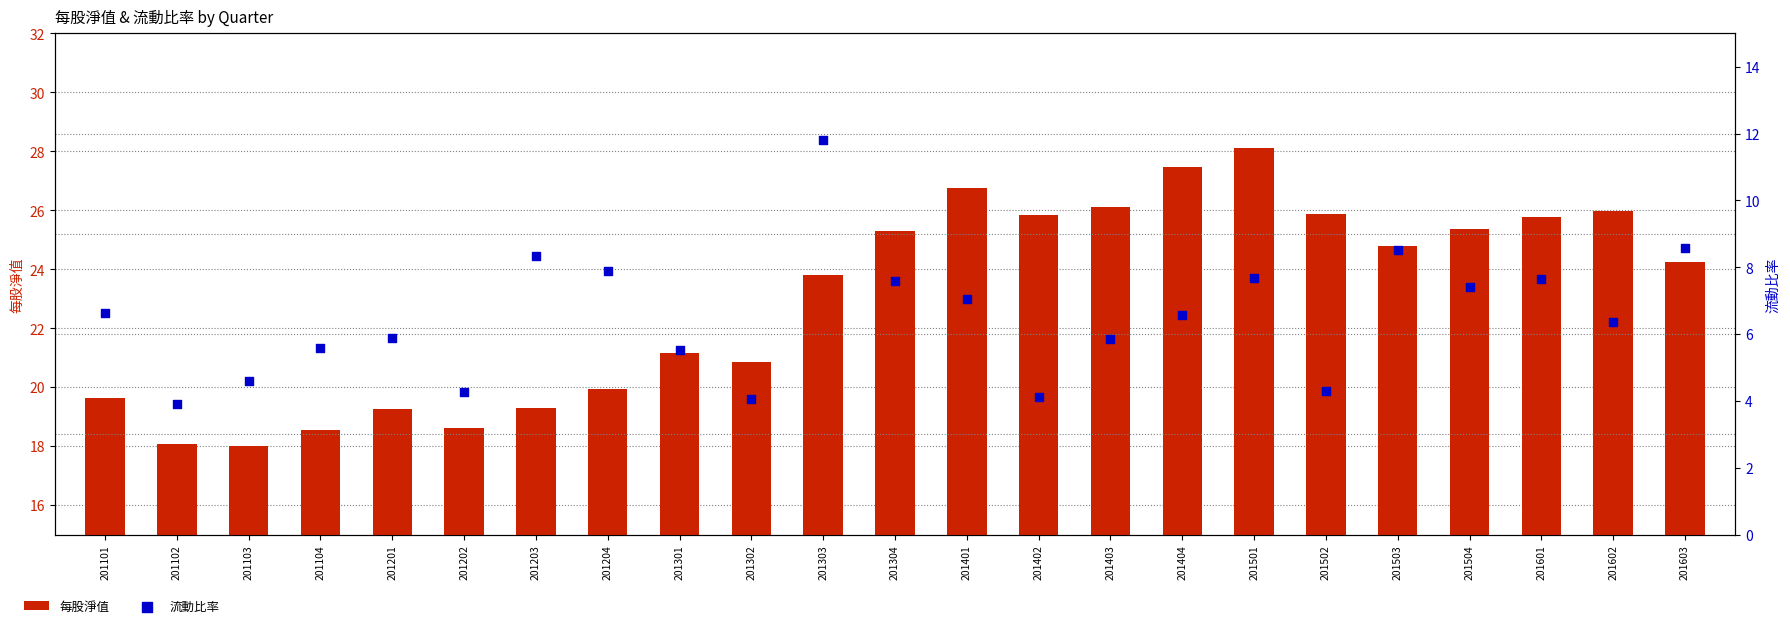

Is the value of 流動比率 at 201101 greater than the value of 每股淨值 at 201503?

No